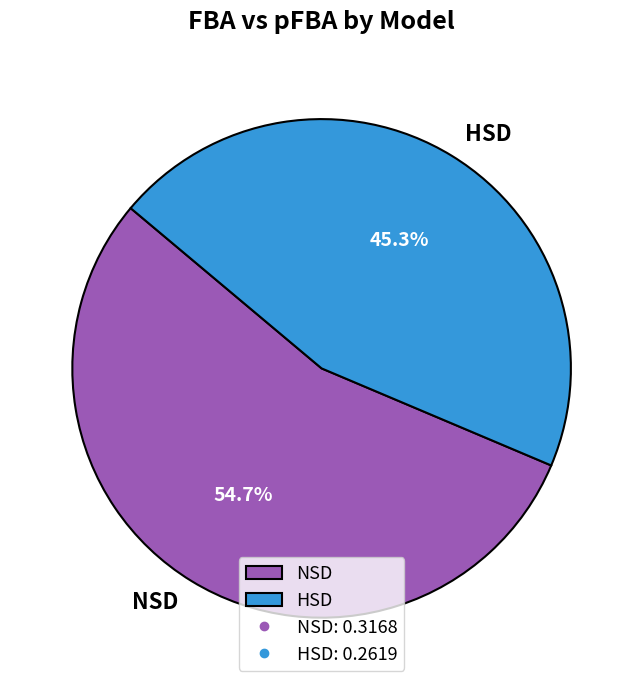

Count the number of slices in the pie.

2